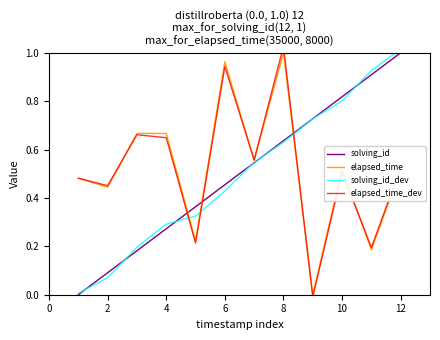

True or false: solving_id and elapsed_time_dev intersect in this chart.

True